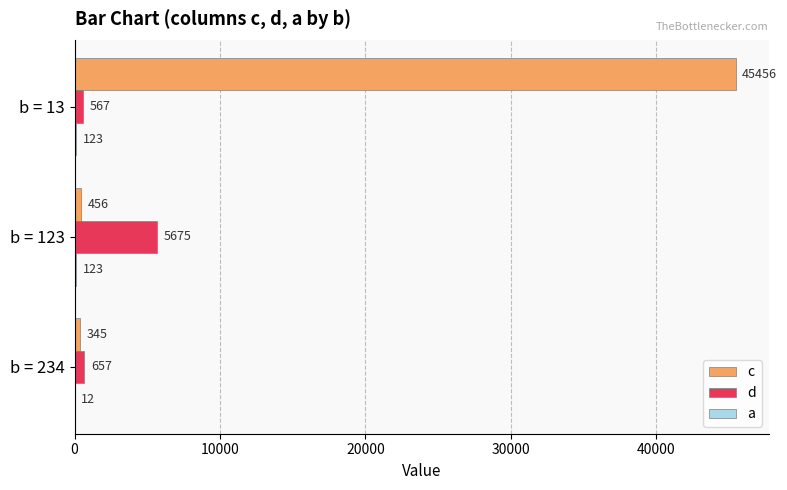

What is the greatest value displayed?

45456